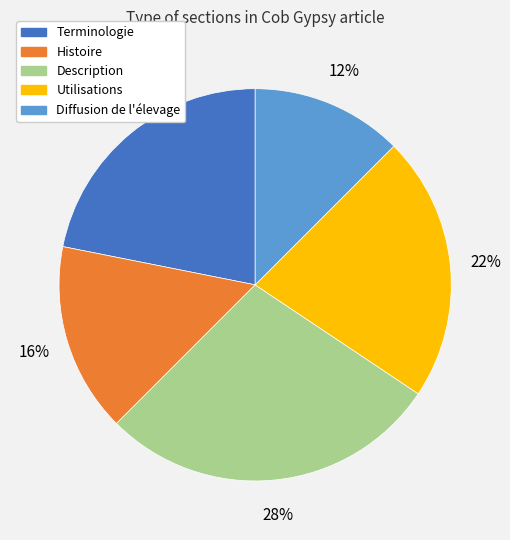

To the nearest percent, what portion does Terminologie represent?

22%